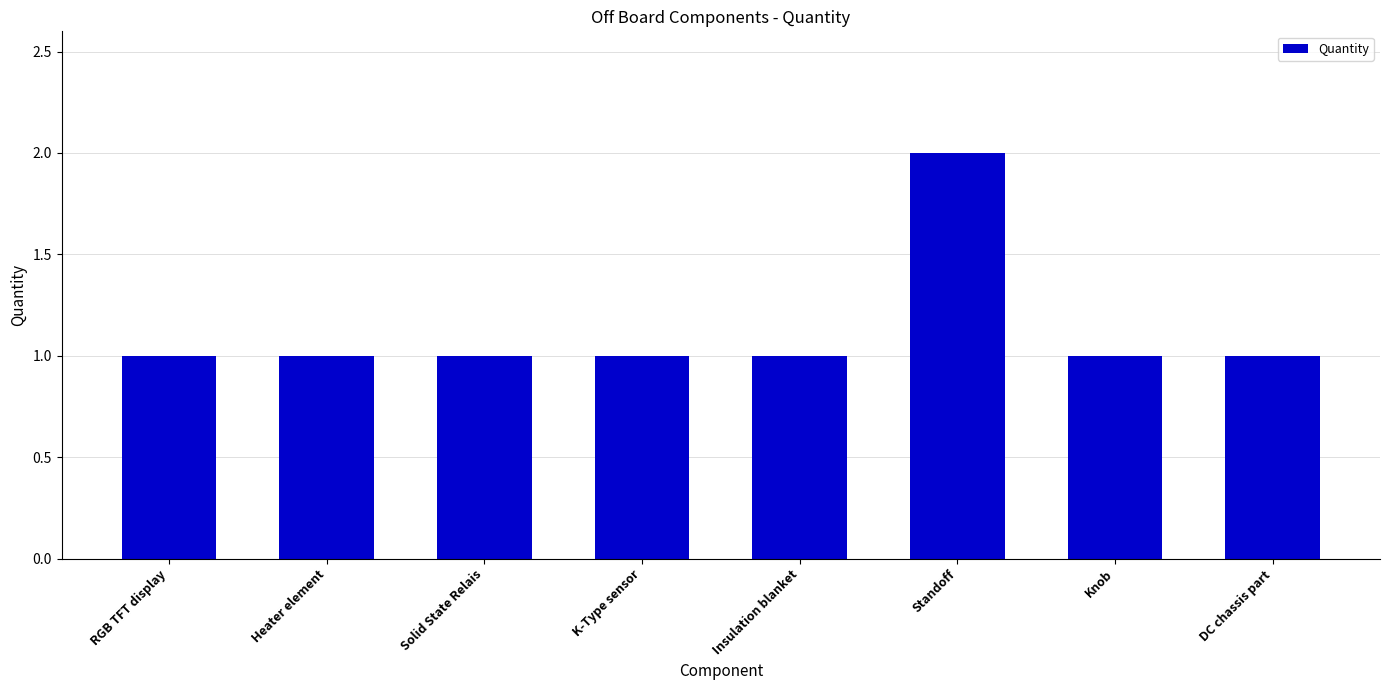

What is the label of the 7th bar from the left?

Knob